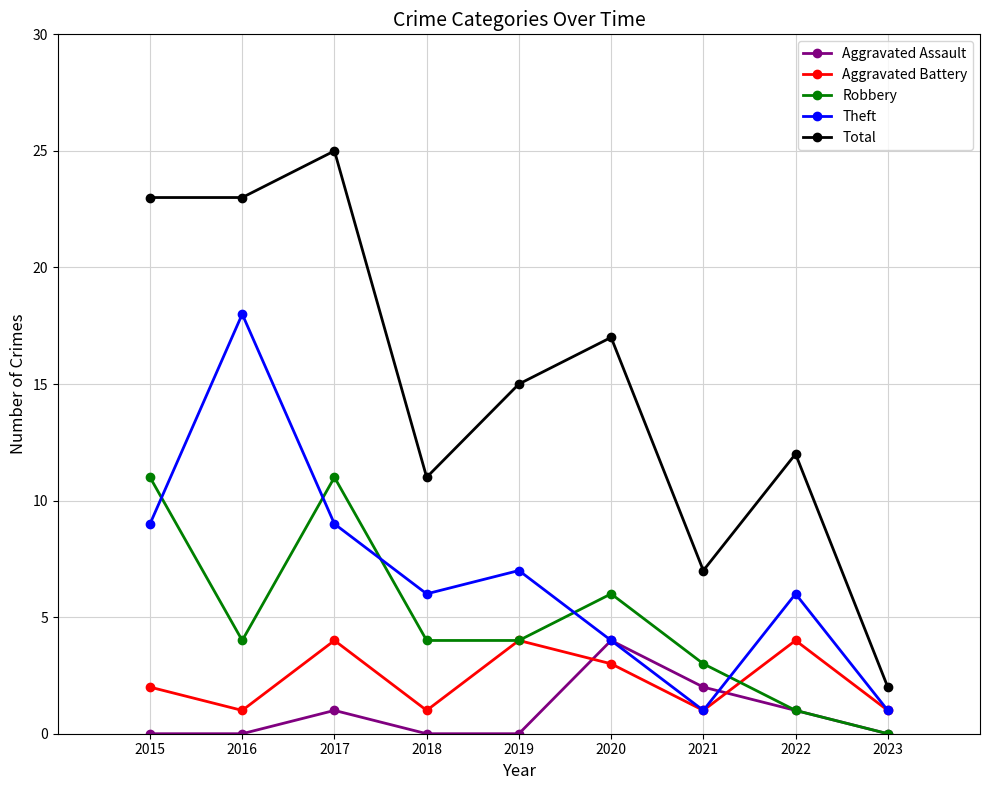

What is the difference between the maximum and second lowest values in the Theft series?

17